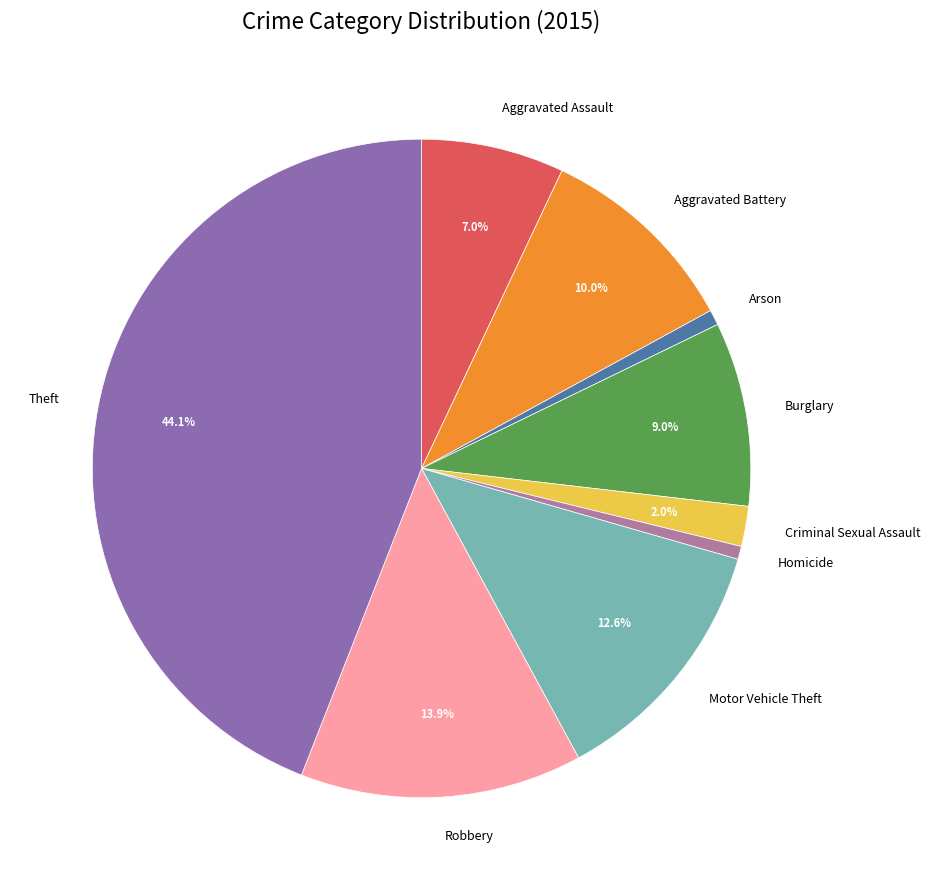

To the nearest percent, what is the combined percentage of Arson and Motor Vehicle Theft?

13%